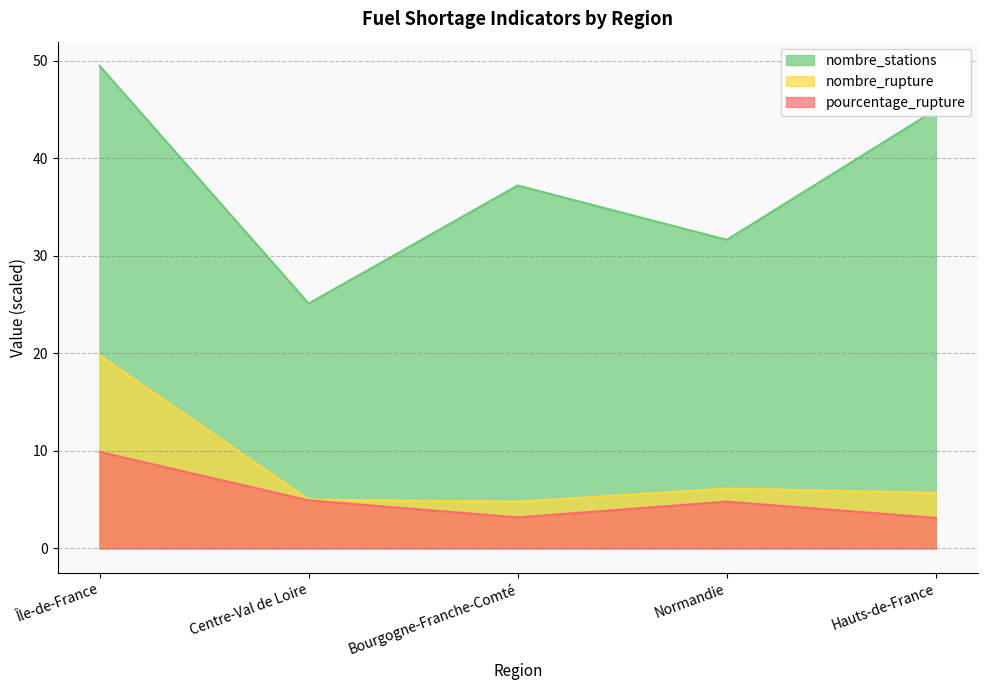

What is the difference between the maximum and second lowest values in the nombre_rupture series?

14.8